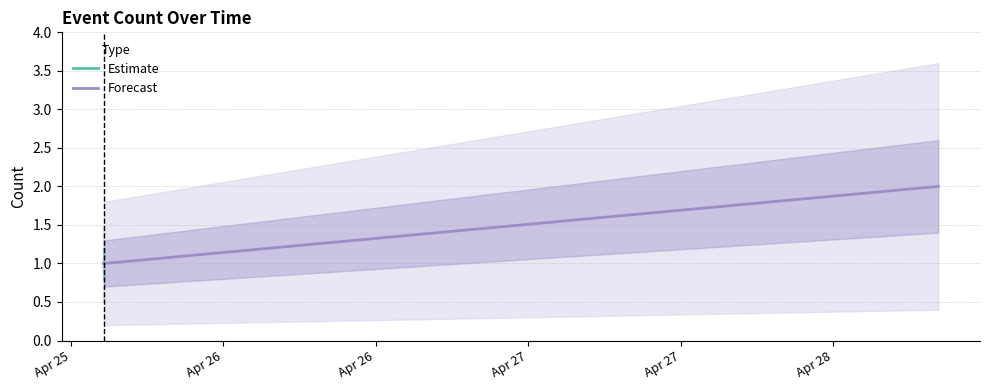

Is the value of Forecast at Apr 25 greater than the value of Estimate at Apr 25?

No